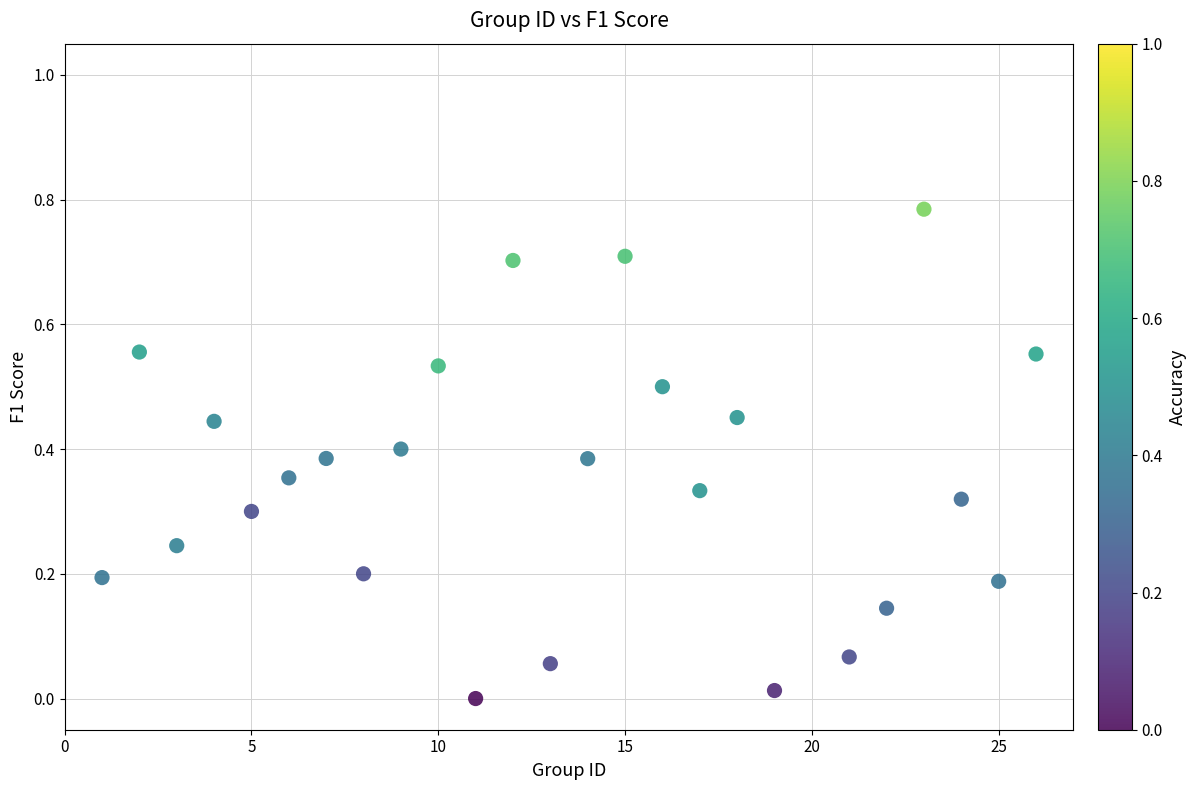

What is the range of X values (max minus min)?

25.0